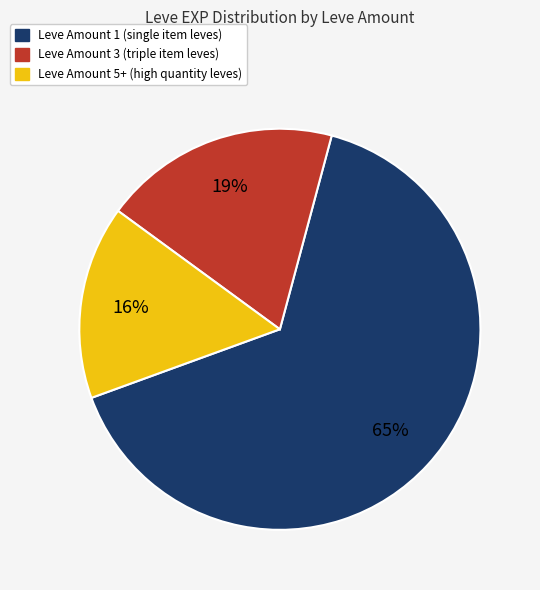

To the nearest percent, what is the average slice percentage?

33%